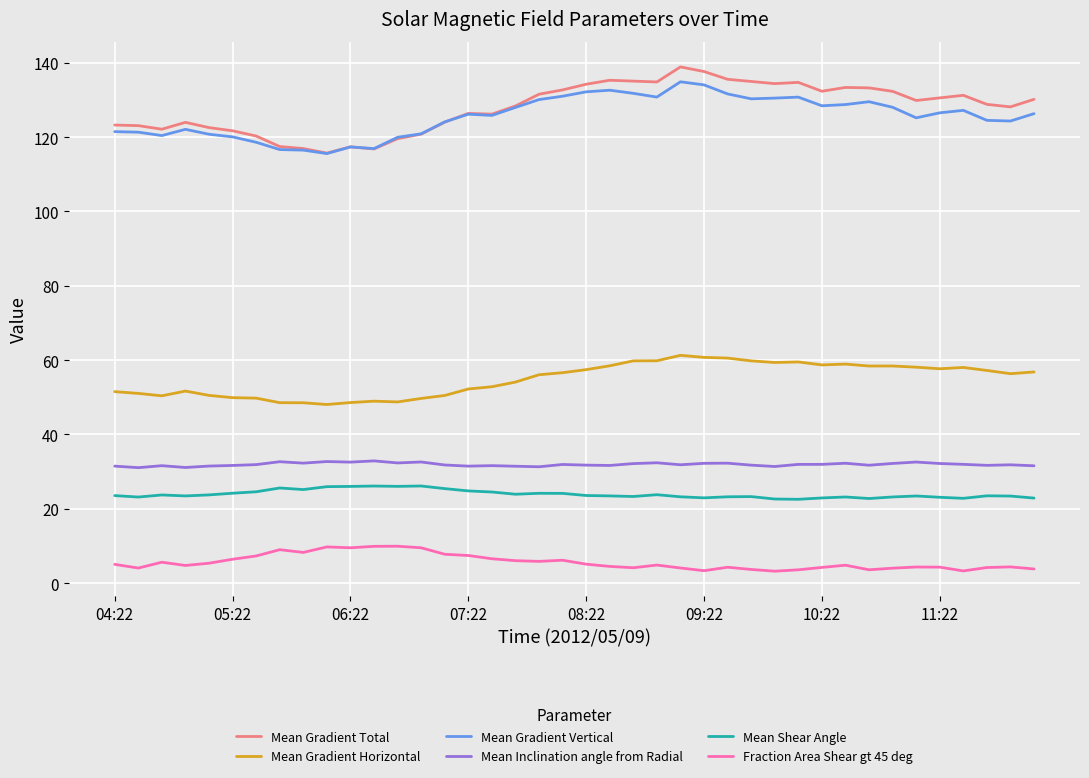

True or false: Mean Gradient Total and Mean Inclination angle from Radial intersect in this chart.

False